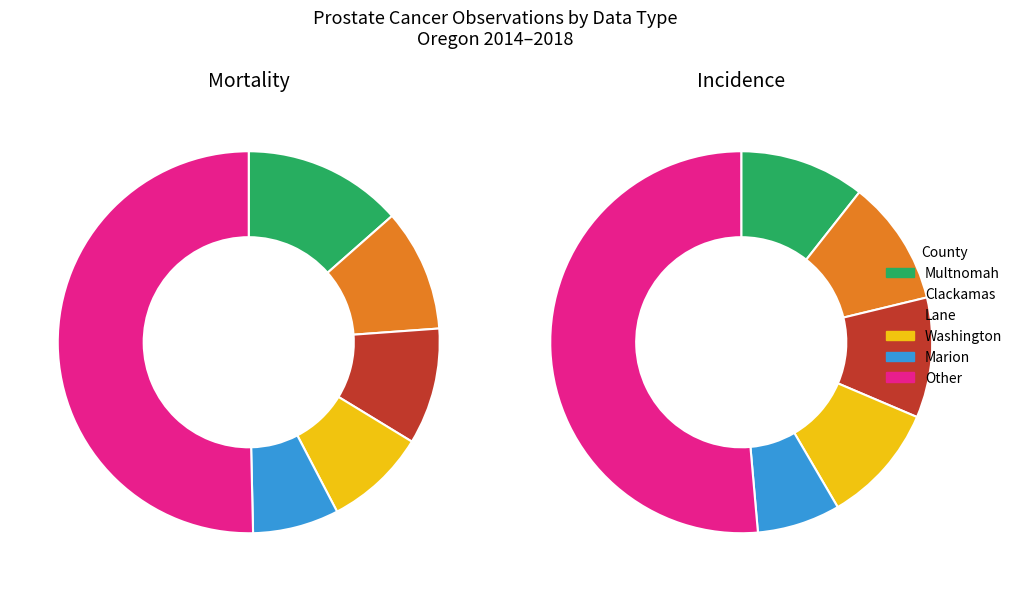

Which series has the largest range (max minus min)?

Mortality